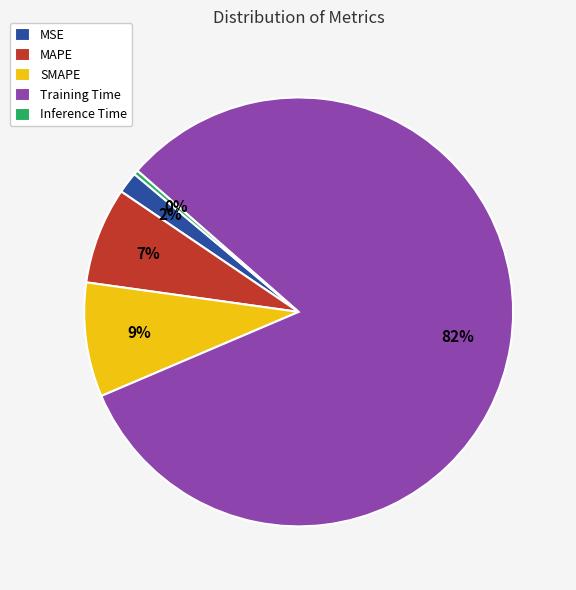

To the nearest percent, what is the combined percentage of SMAPE and Training Time?

91%